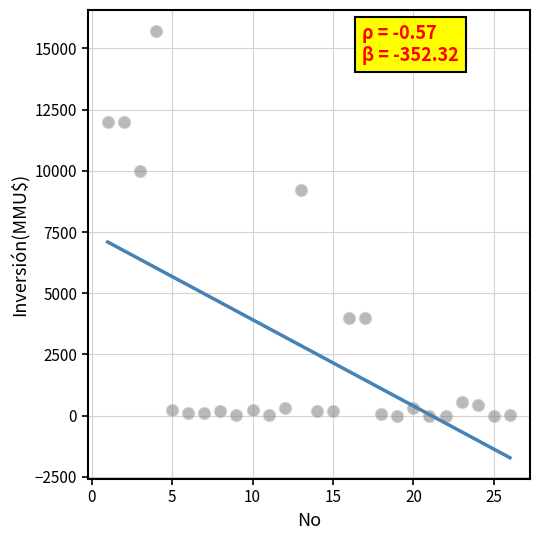

What is the range of X values (max minus min)?

25